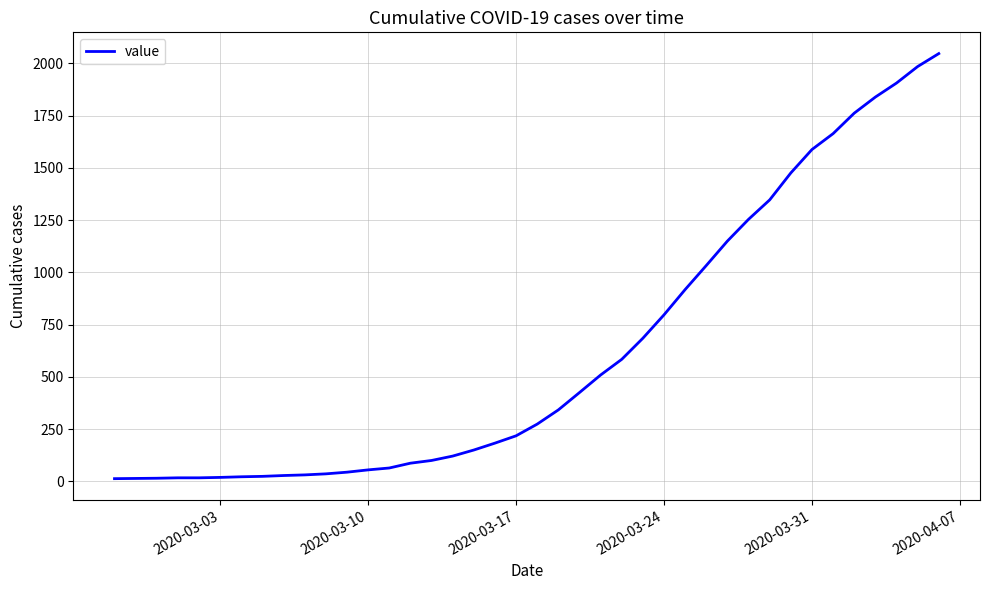

What is the smallest value displayed?

13